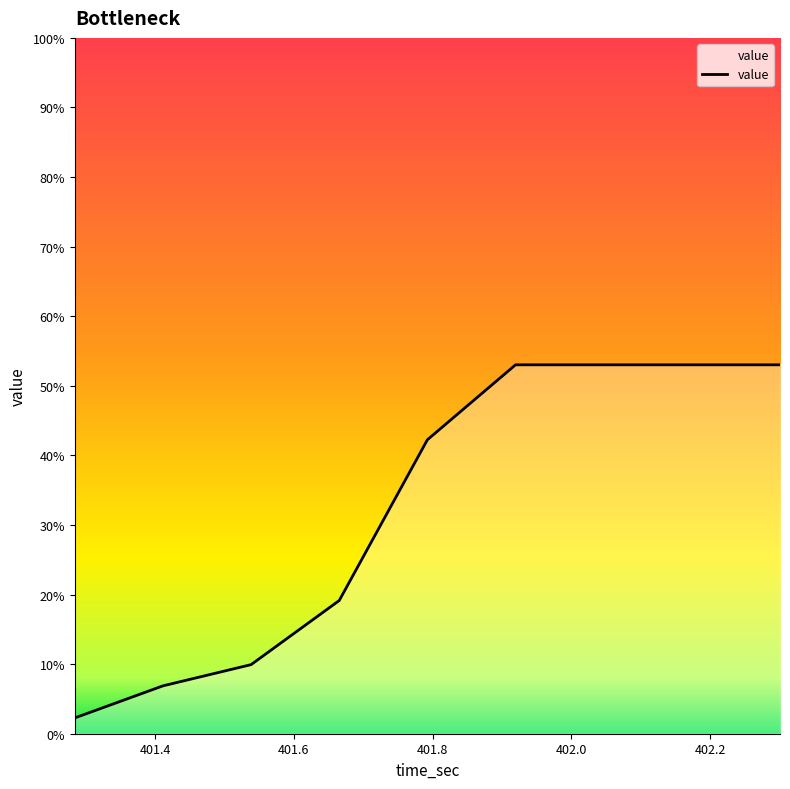

What is the greatest value displayed?

53.0